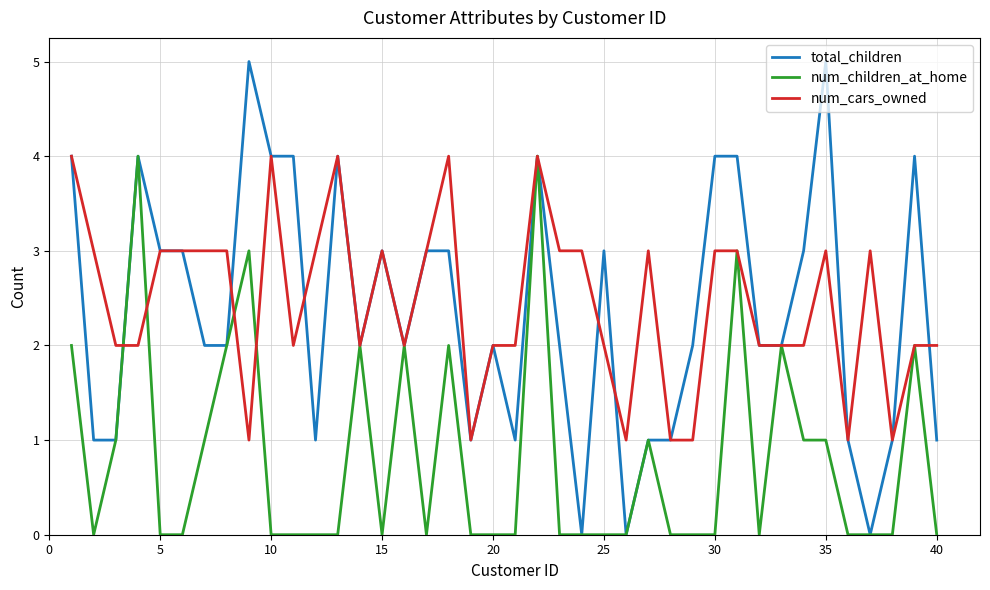

What is the maximum value shown in the chart?

5